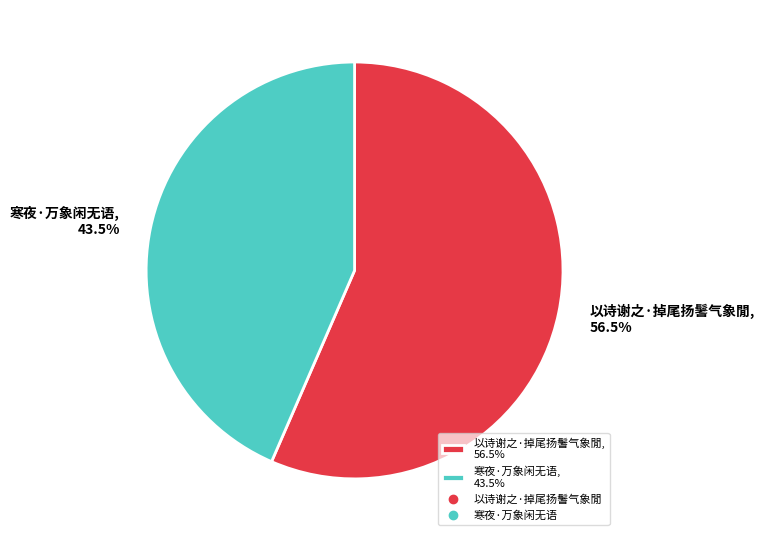

Count the number of slices in the pie.

2